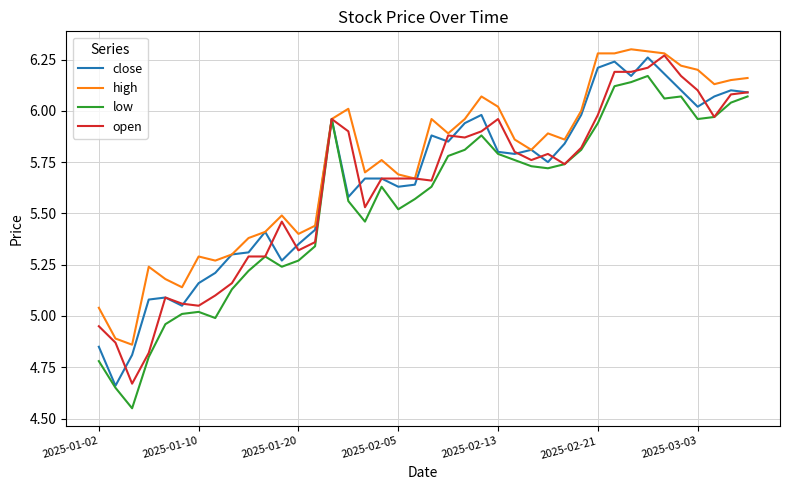

Which series has the largest total across all categories?

high